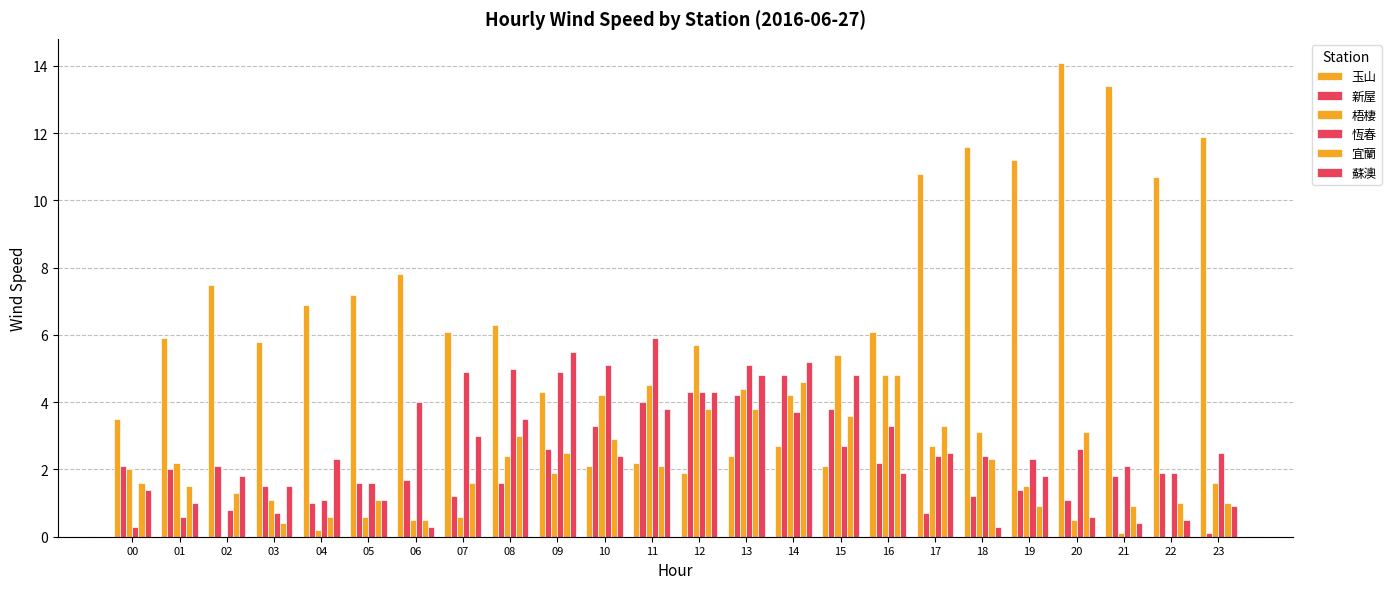

How many groups of bars are there?

24